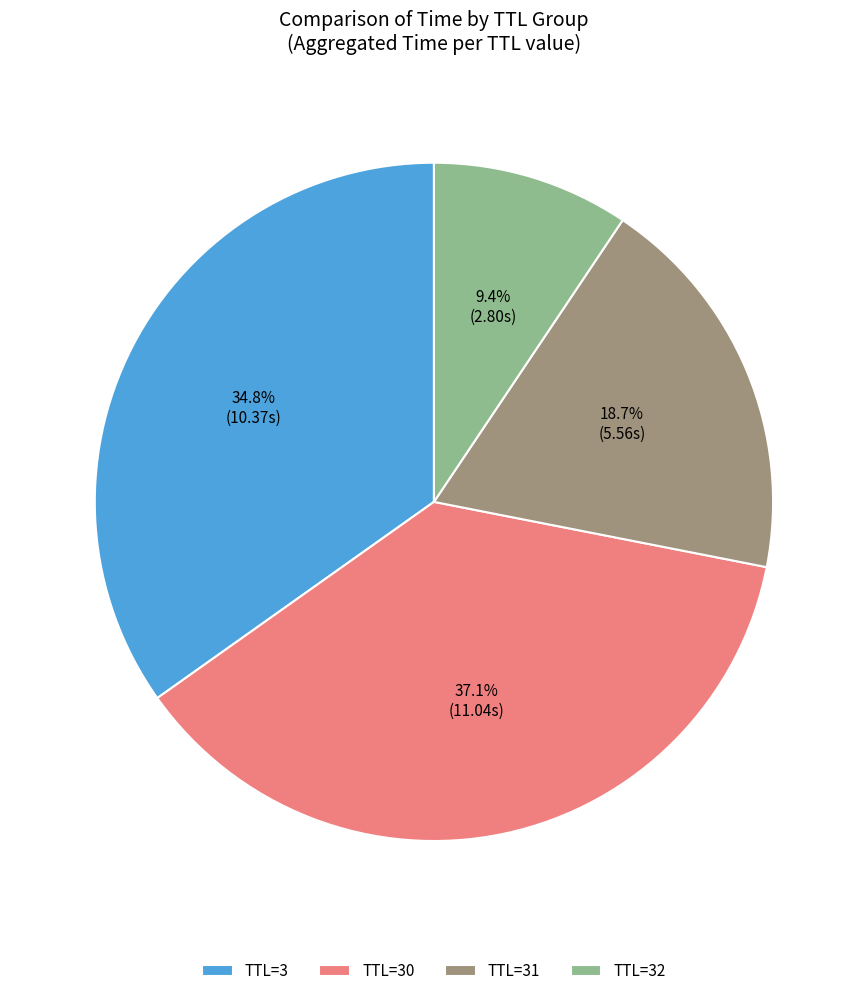

Which category has the biggest portion of the pie?

TTL=30